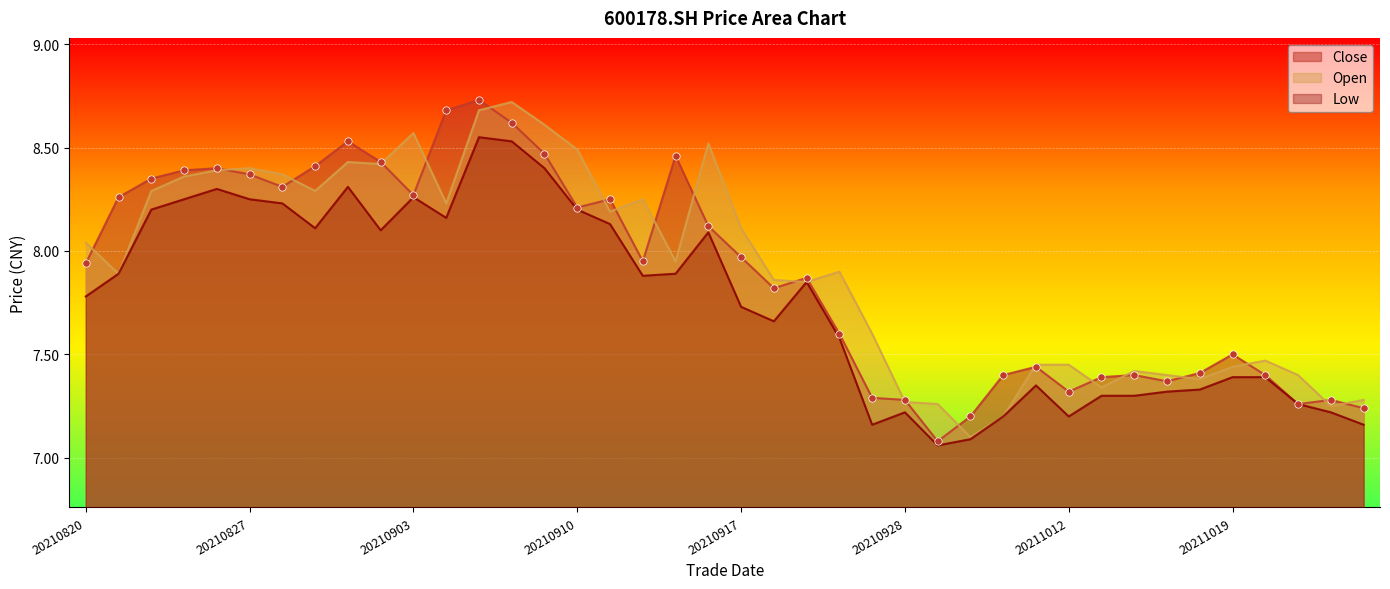

At which category is the sum across all series the highest?

20210907